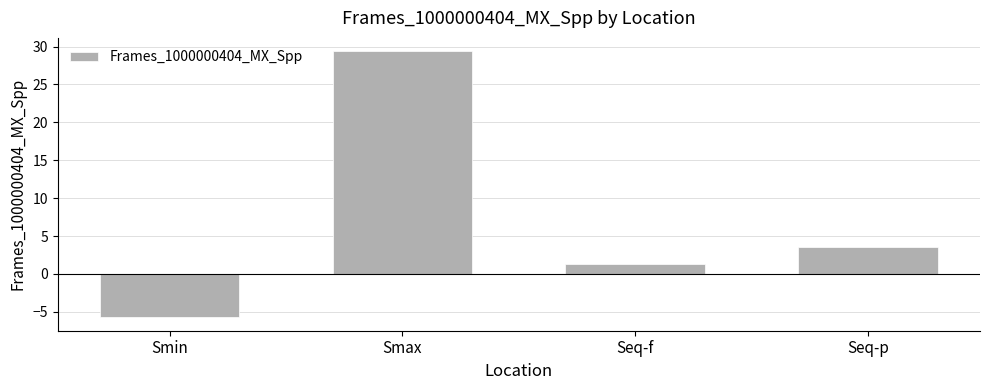

The value at Smin is -5.7. True or false?

True